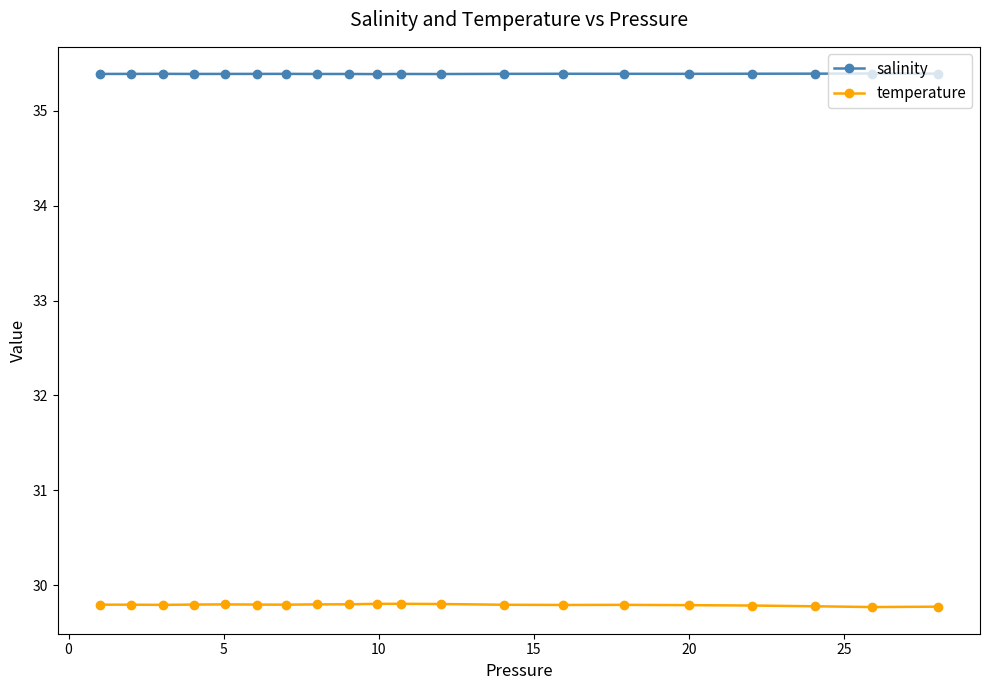

What is the value of the temperature point at the 4th from the left?

29.8